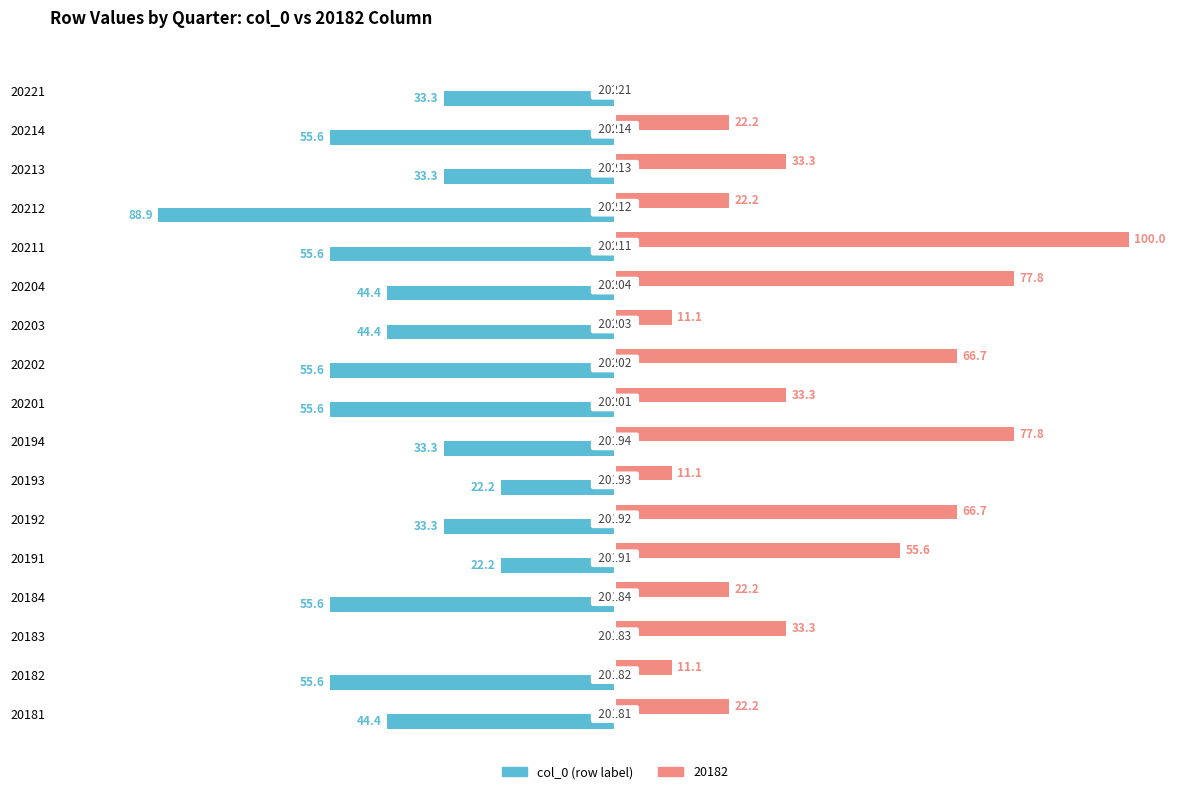

Which series has the largest total across all categories?

20182